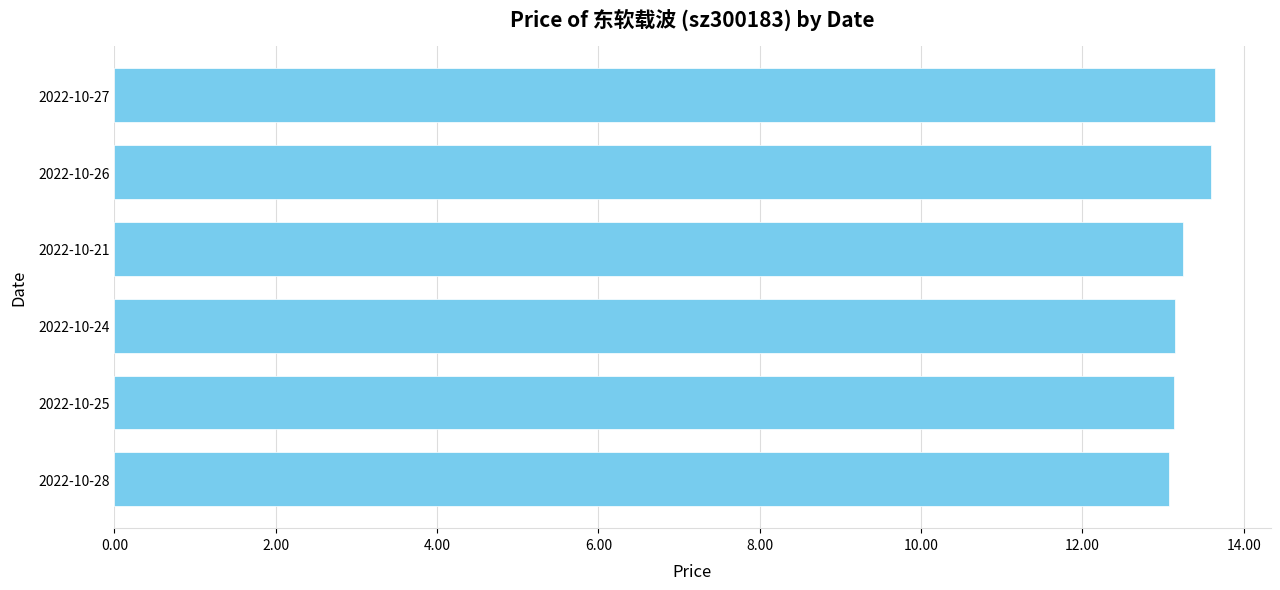

What is the label of the 1st bar from the bottom?

2022-10-28